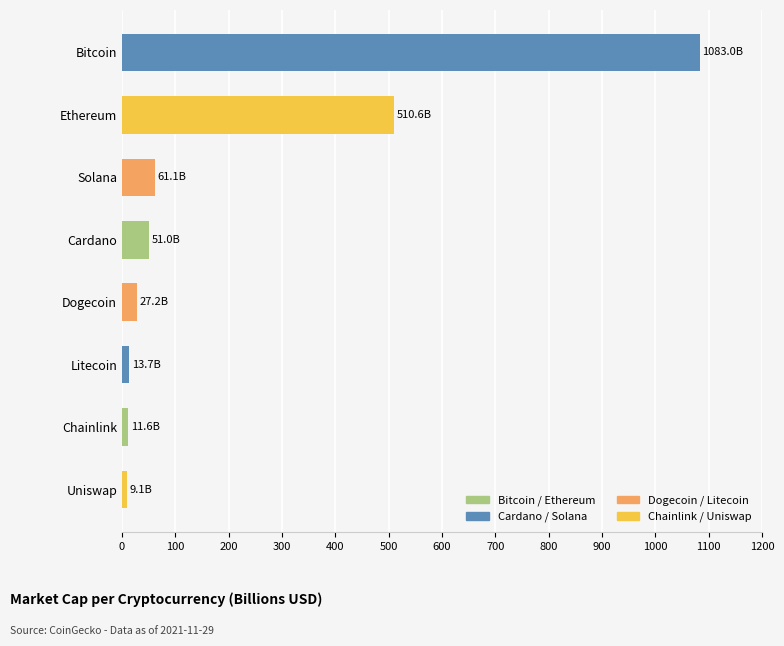

What is the change in value from Solana to Bitcoin?

+1021.9